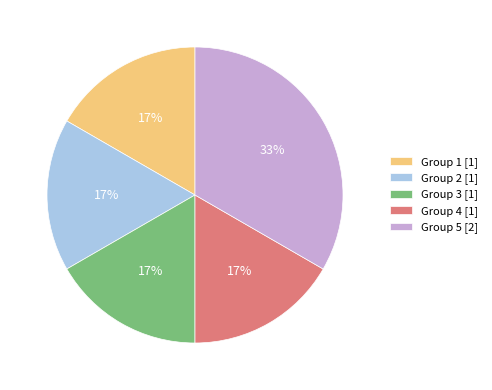

To the nearest percent, what is the average slice percentage?

20%